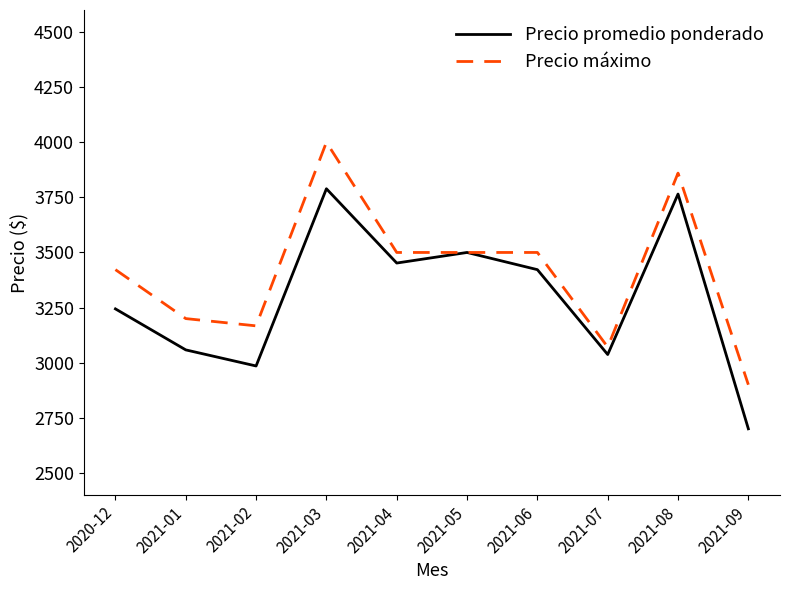

What is the approximate value of Precio promedio ponderado at 2021-03, to the nearest 10?

3790